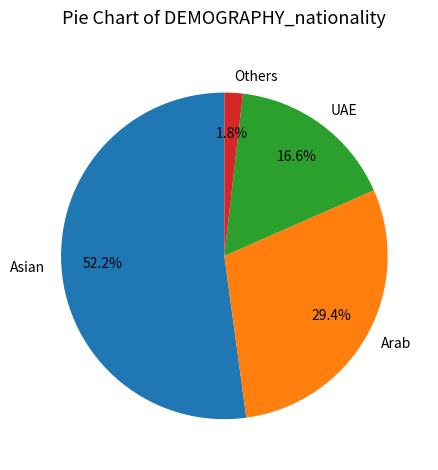

How many segments does this pie chart have?

4